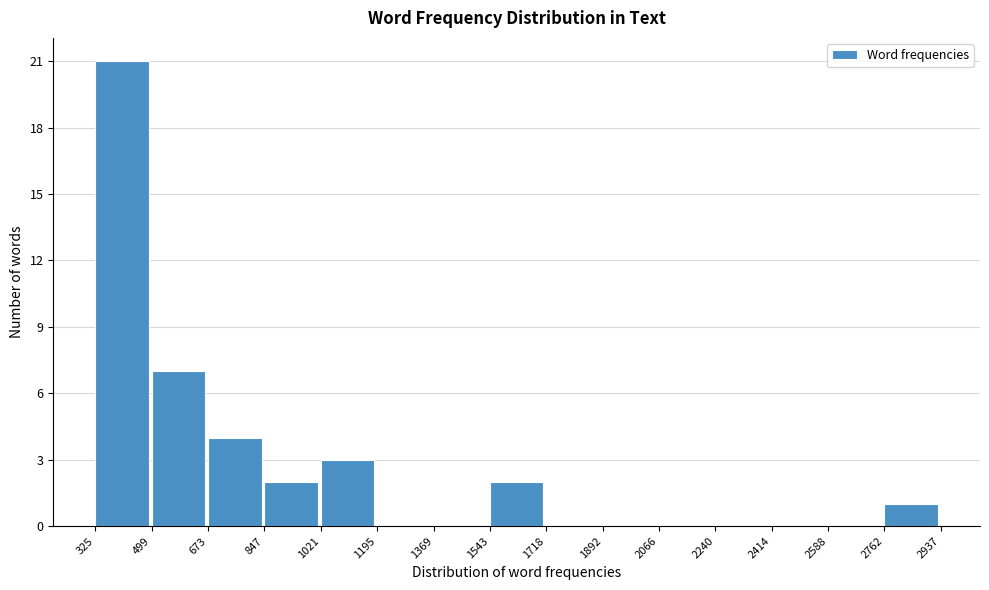

Reading left to right, list every bar in this chart as the range it spans on the x-axis followed by its height. The values are not printed on the chart, so give them approximately, as read against the axis.

325 to 499: 21
499 to 673: 7
673 to 847: 4
847 to 1021: 2
1021 to 1195: 3
1195 to 1369: 0
1369 to 1543: 0
1543 to 1718: 2
1718 to 1892: 0
1892 to 2066: 0
2066 to 2240: 0
2240 to 2414: 0
2414 to 2588: 0
2588 to 2762: 0
2762 to 2937: 1